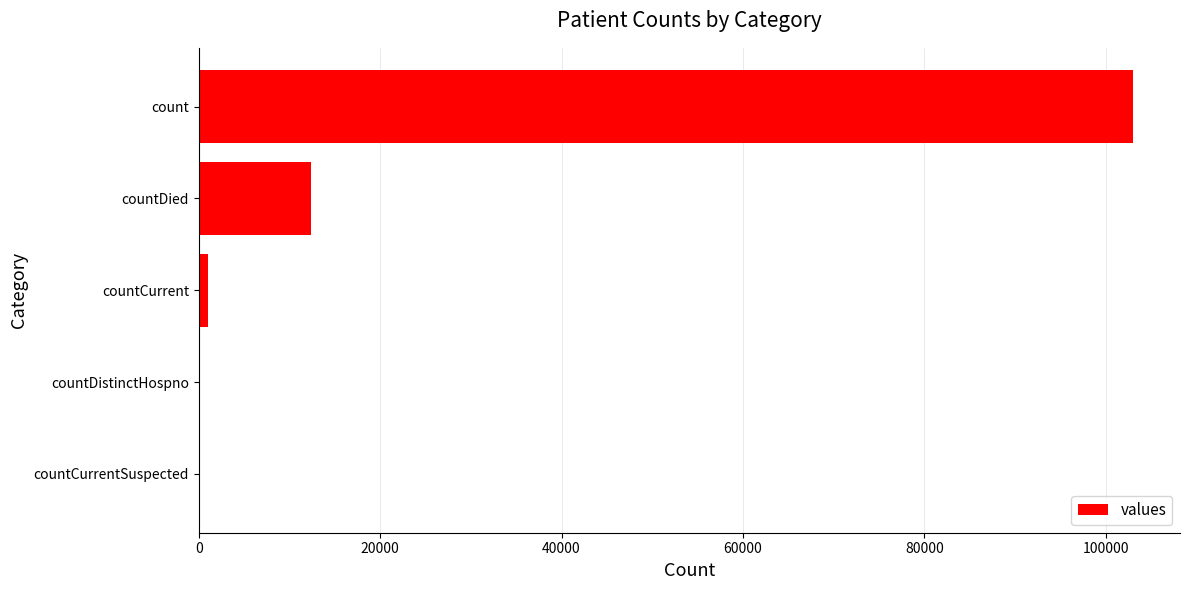

At which label is the value closest to 51513?

countDied